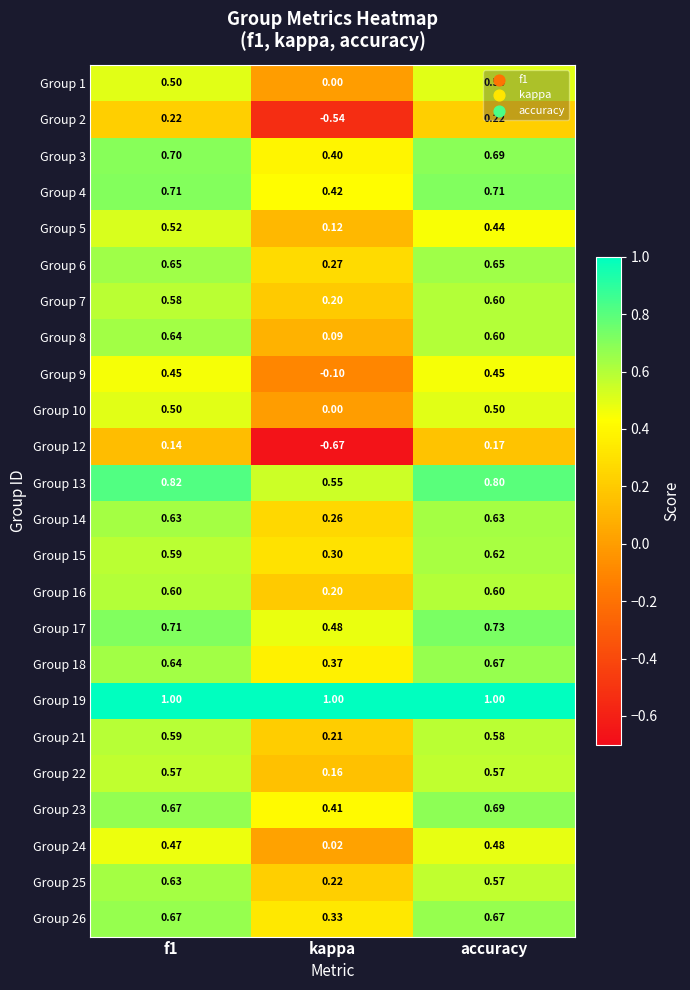

Is the value of Group 4 at accuracy greater than the value of Group 19 at accuracy?

No